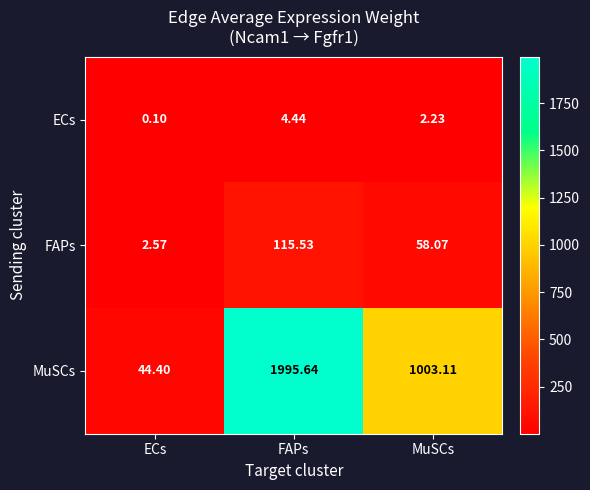

At how many categories does at least one series exceed 1190?

1